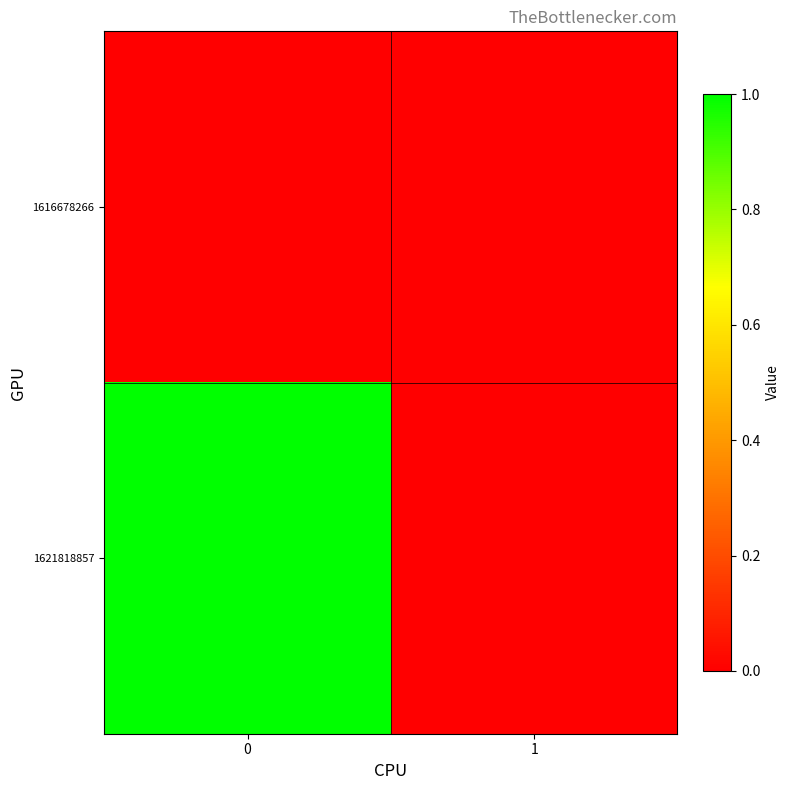

Rank the series at 1 from highest to lowest value.

1616678266, 1621818857